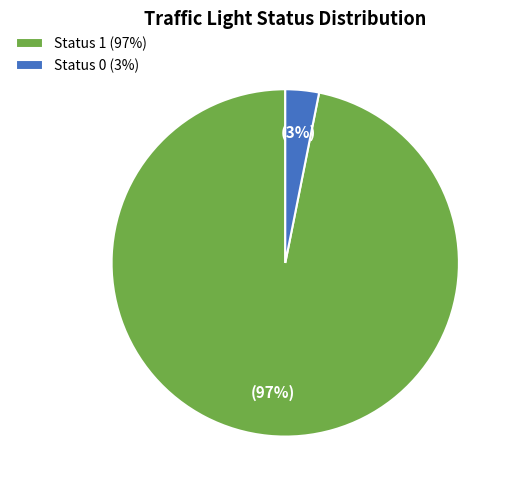

What is the largest slice in the pie chart?

Status 1 (97%)